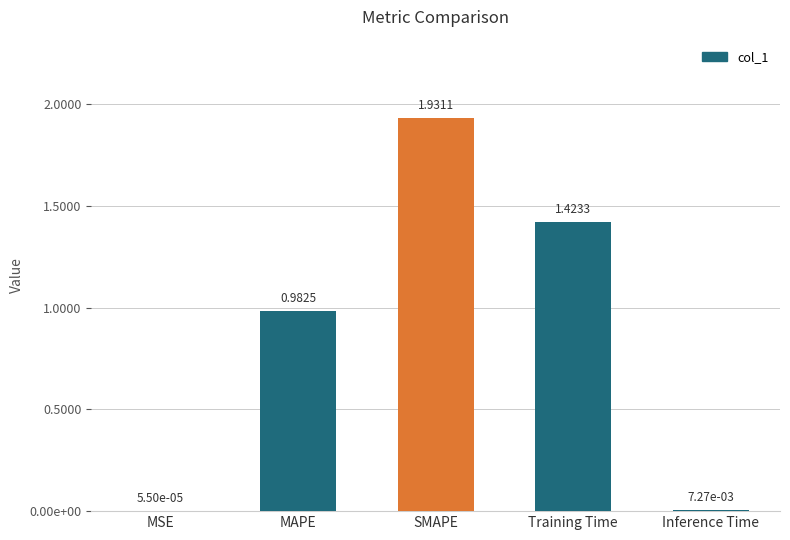

Rank the categories by value from highest to lowest.

SMAPE, Training Time, MAPE, Inference Time, MSE